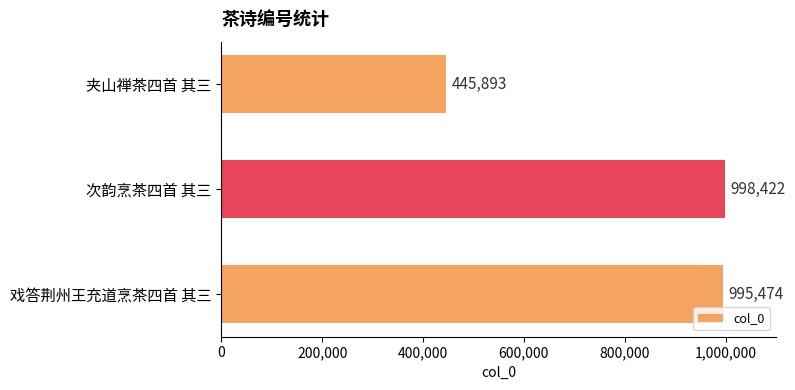

What is the sum of all values?

2439789